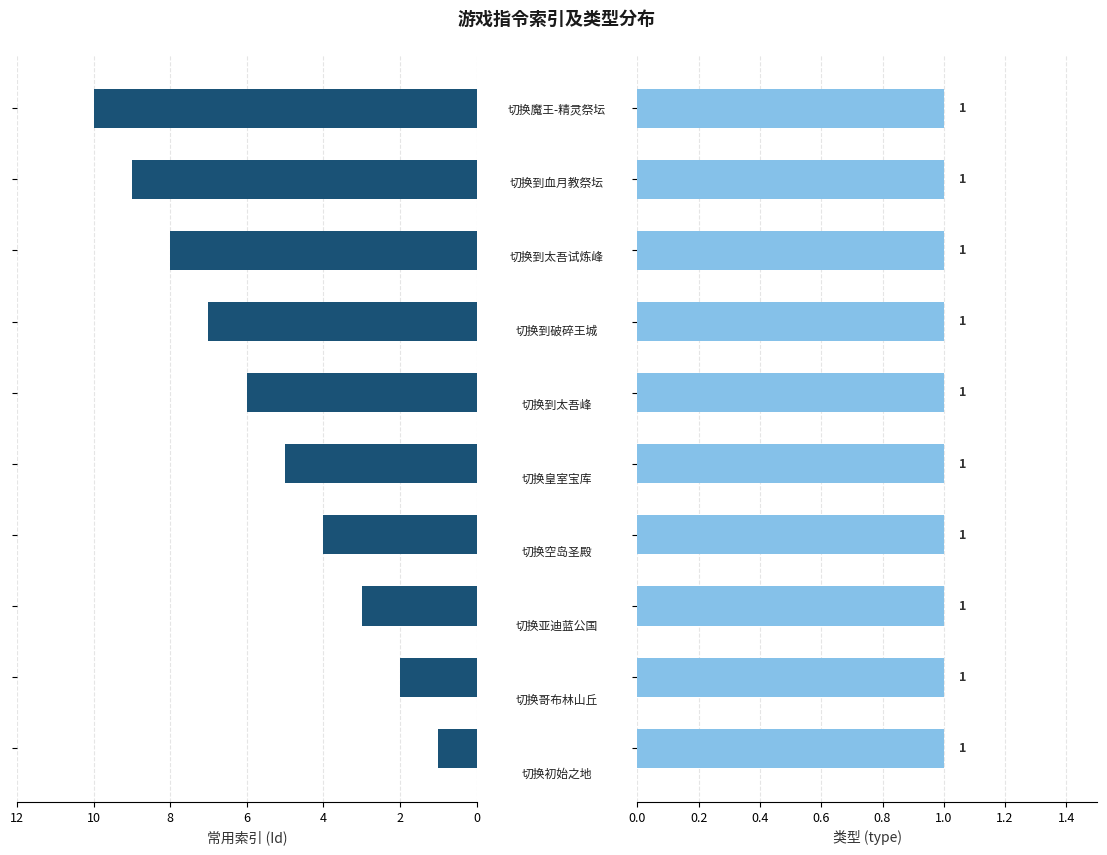

What are all the series names shown in the legend?

Id, type